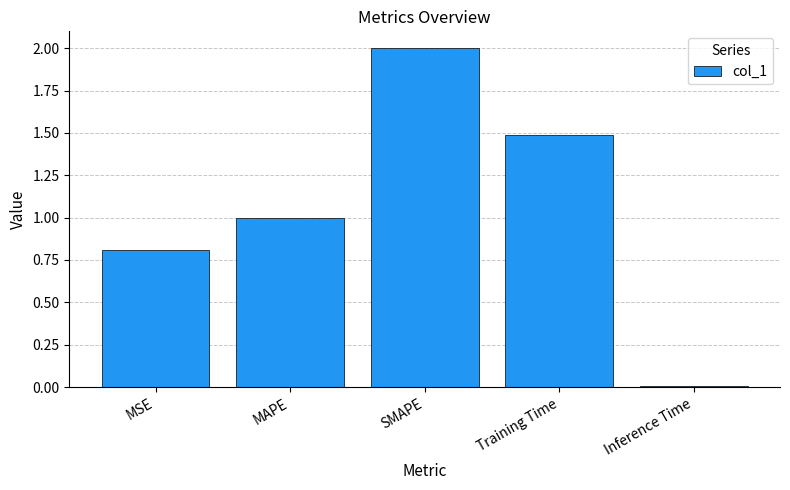

What is the value of the 1st bar from the left?

0.8